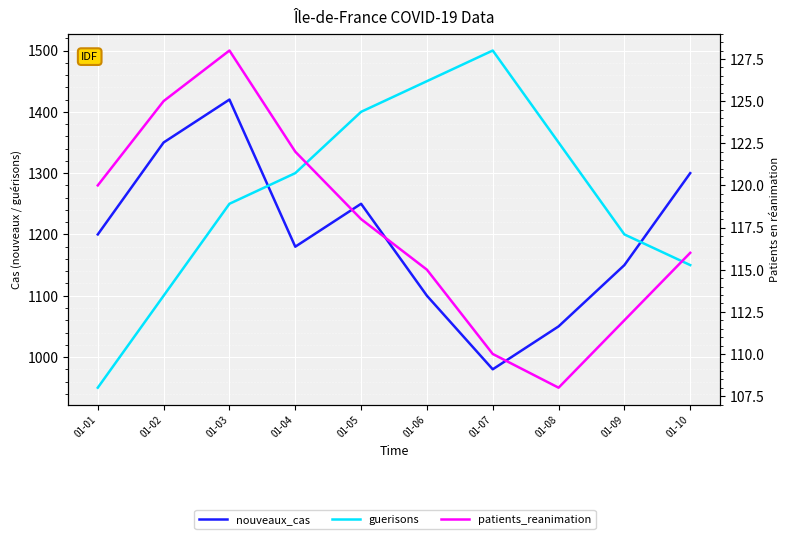

Reading right to left, what are all the values shown in this chart?

nouveaux_cas: 1300	1150	1050	980	1100	1250	1180	1420	1350	1200
guerisons: 1150	1200	1350	1500	1450	1400	1300	1250	1100	950
patients_reanimation: 116	112	108	110	115	118	122	128	125	120